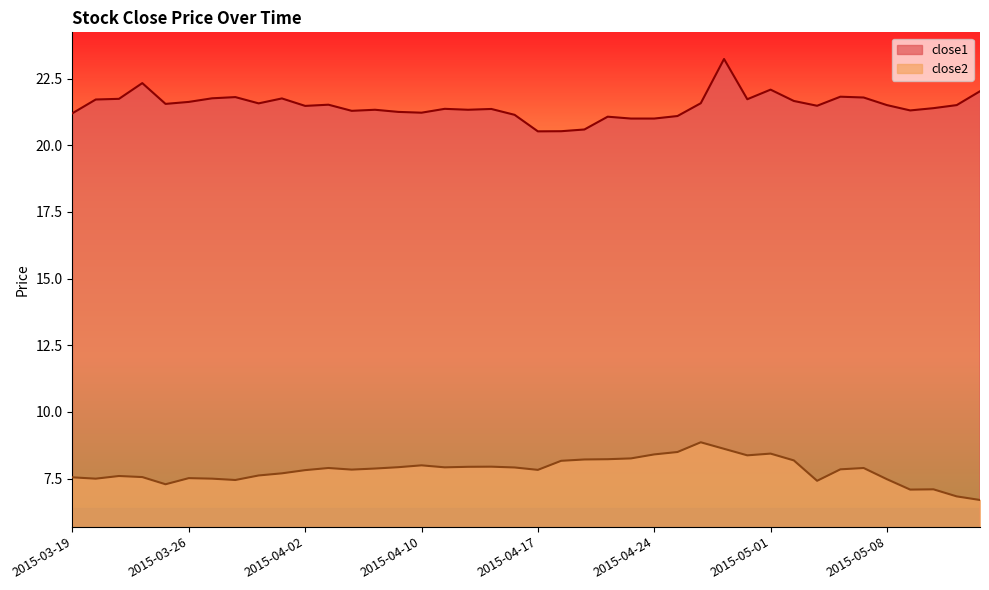

The value of close2 at 2015-04-16 is 7.9. True or false?

True